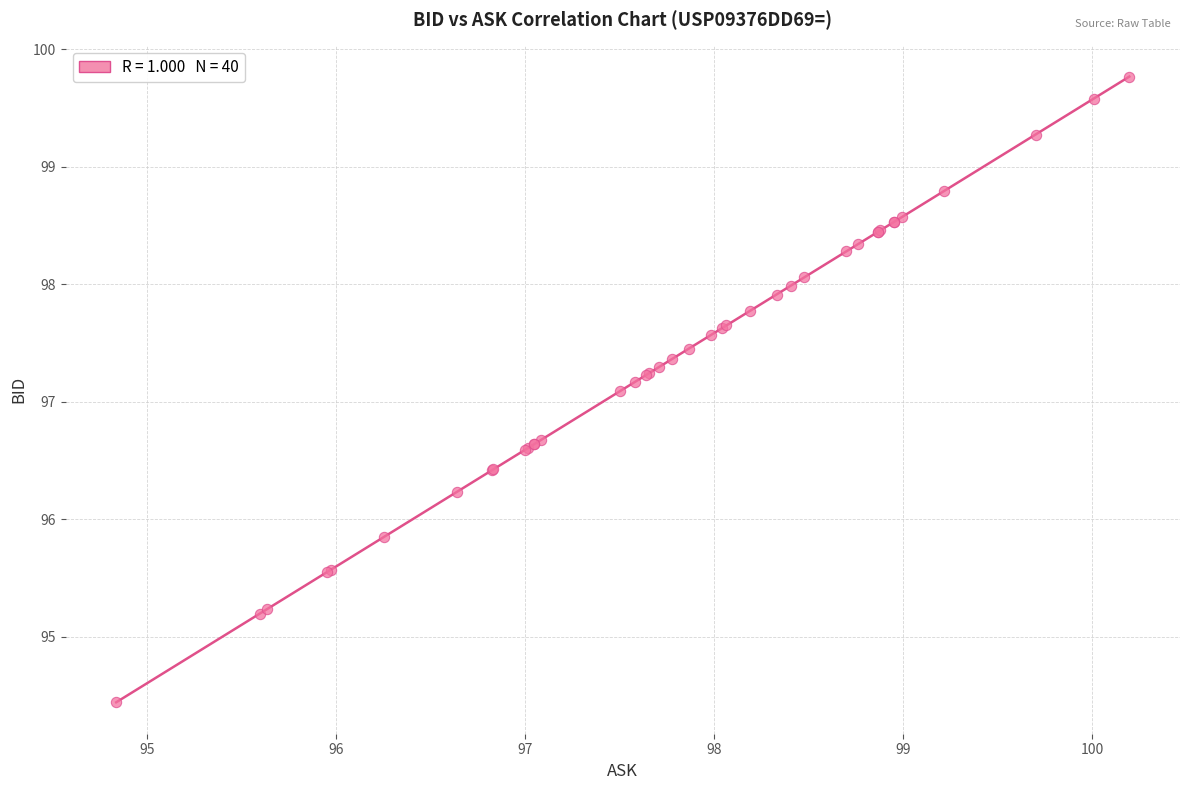

What Y value in the scatter plot is closest to 97?

97.1